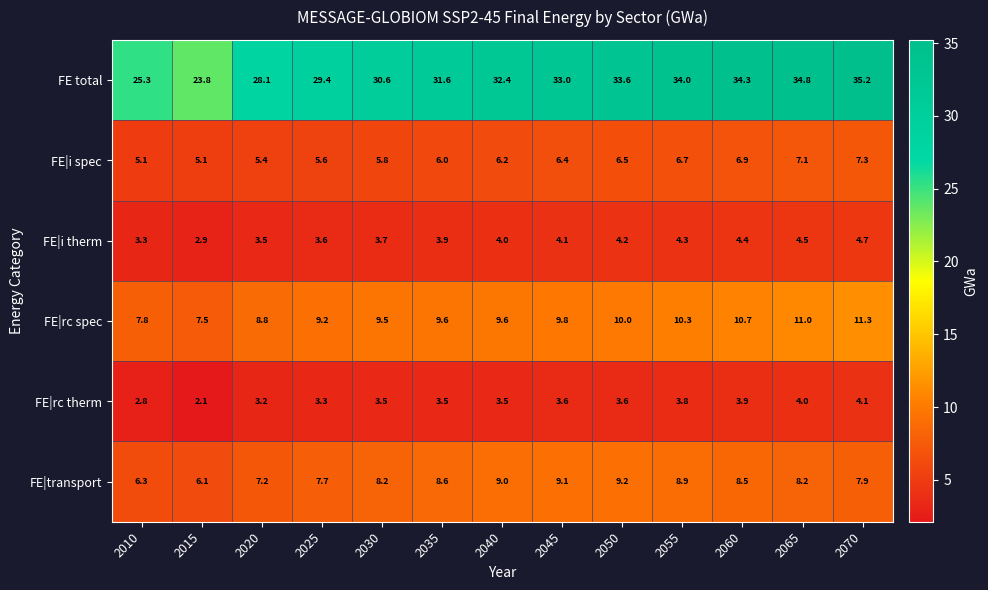

What is the approximate value of FE|transport at 2045?

9.1